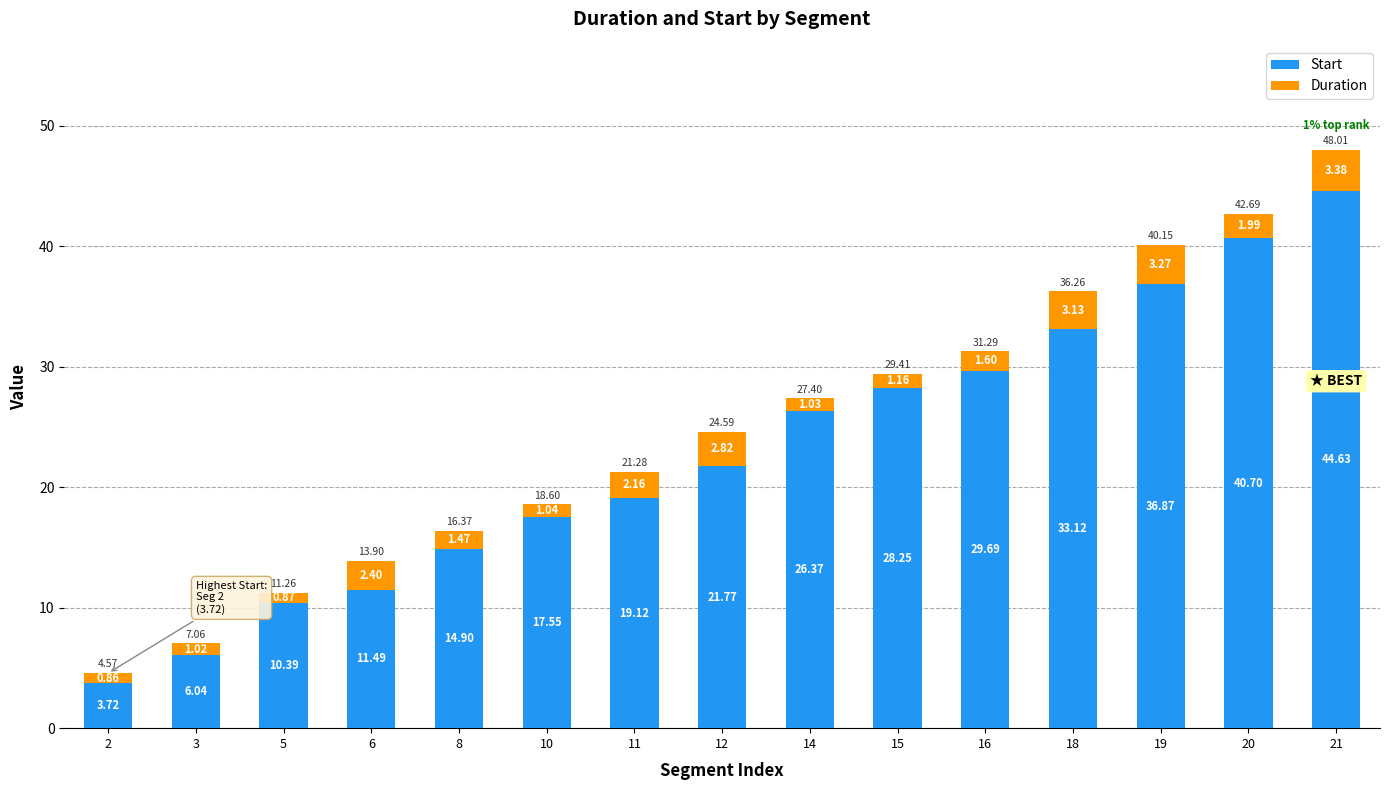

What is the difference between the maximum and second lowest values in the Start series?

38.6